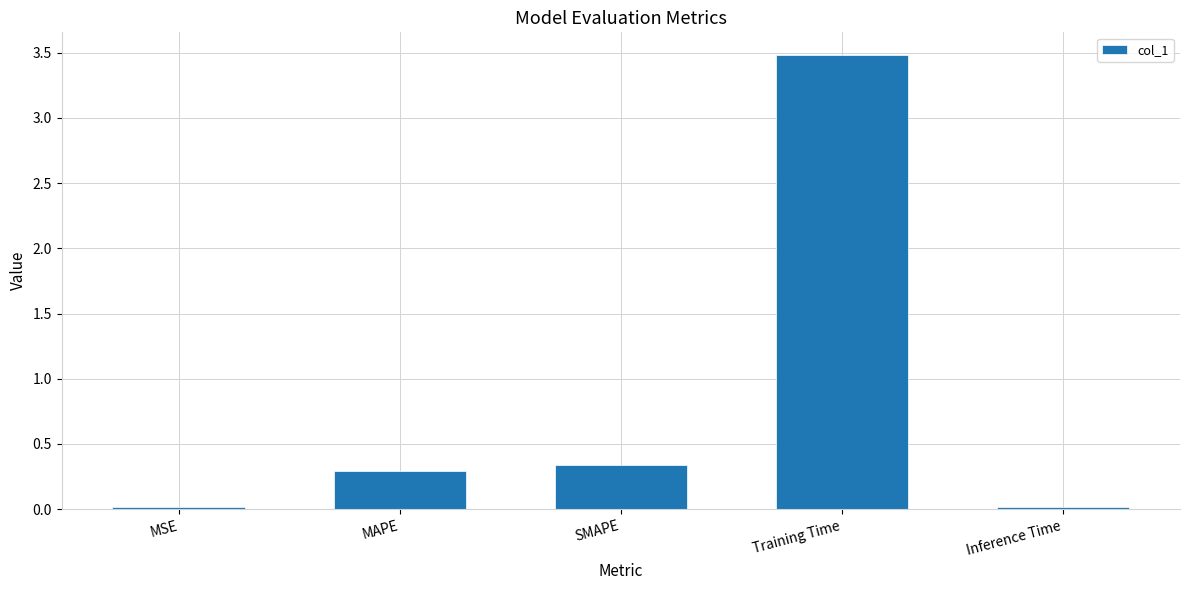

What is the change in value from MSE to SMAPE?

+0.3